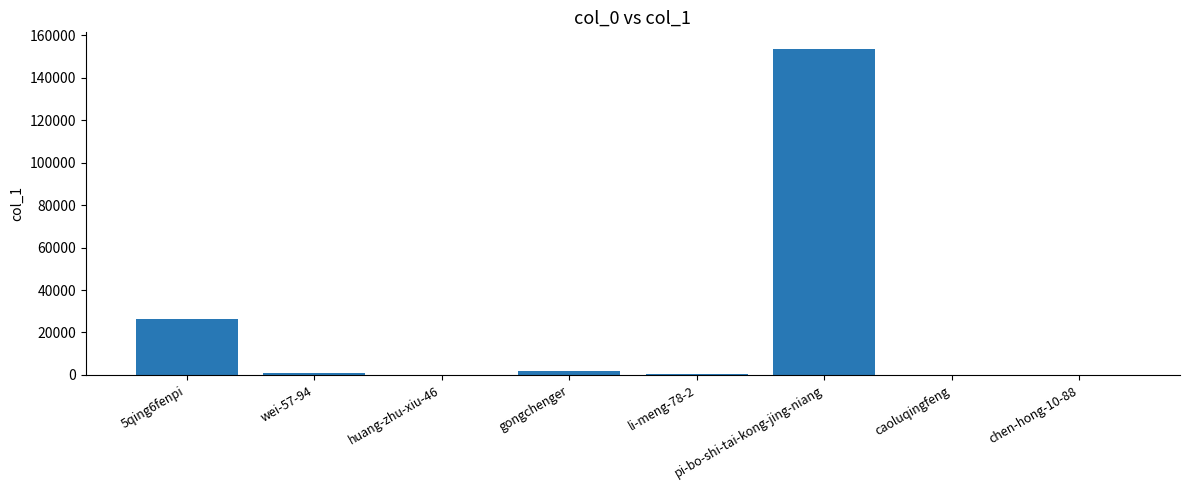

What is the sum of all values?

182944